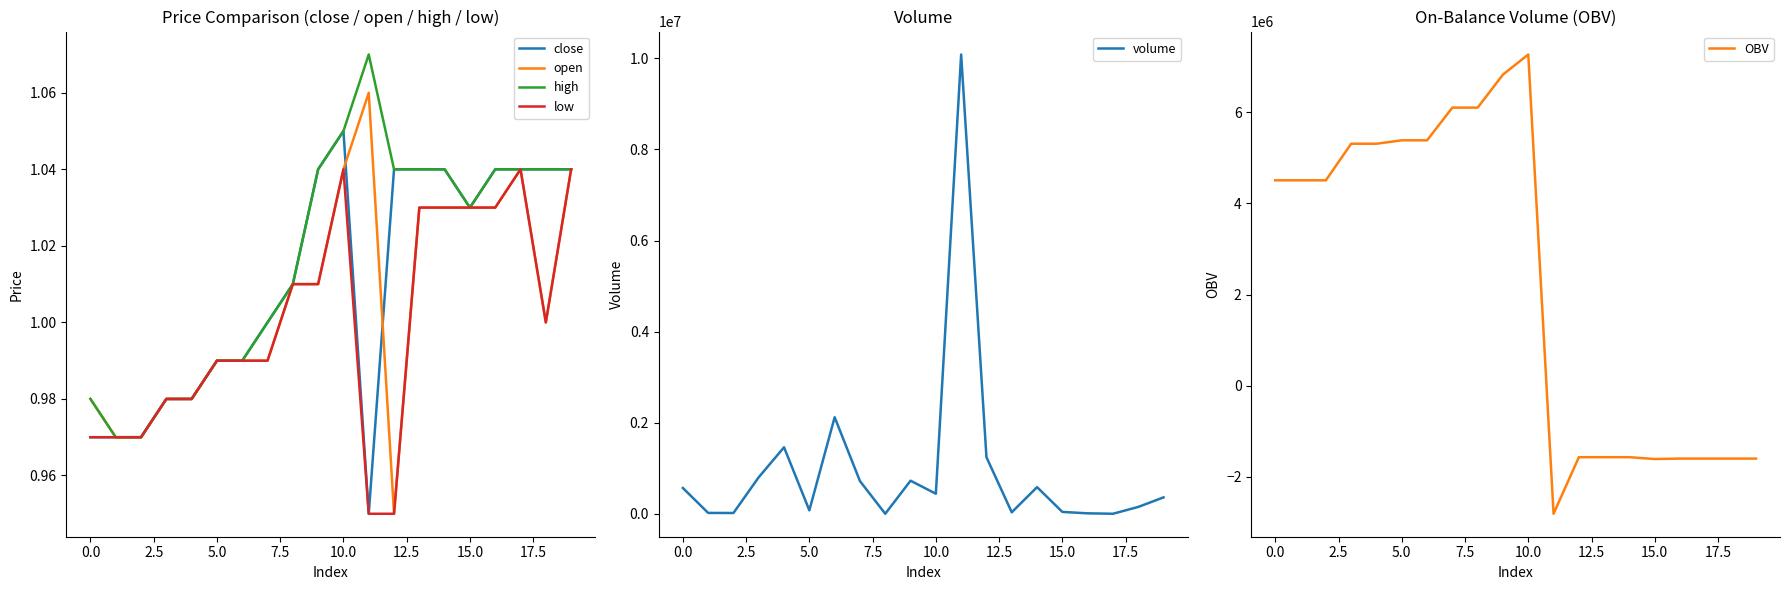

At how many categories does at least one series exceed 1686178?

12